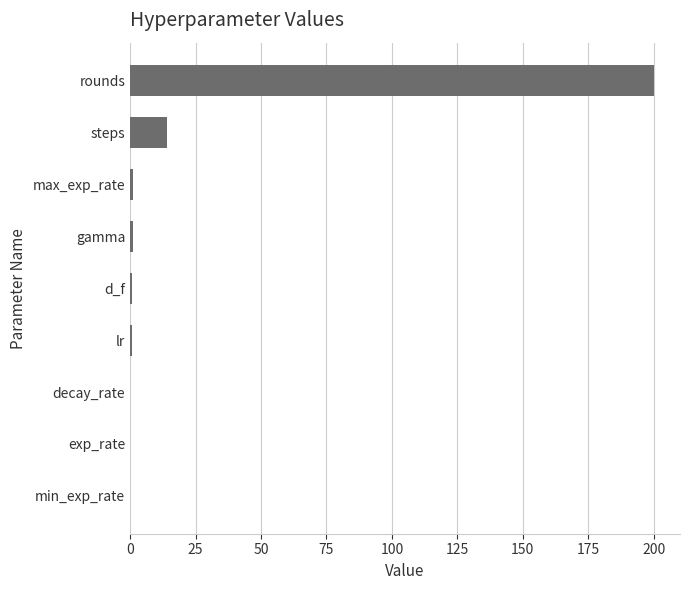

What is the sum of all values?

217.7